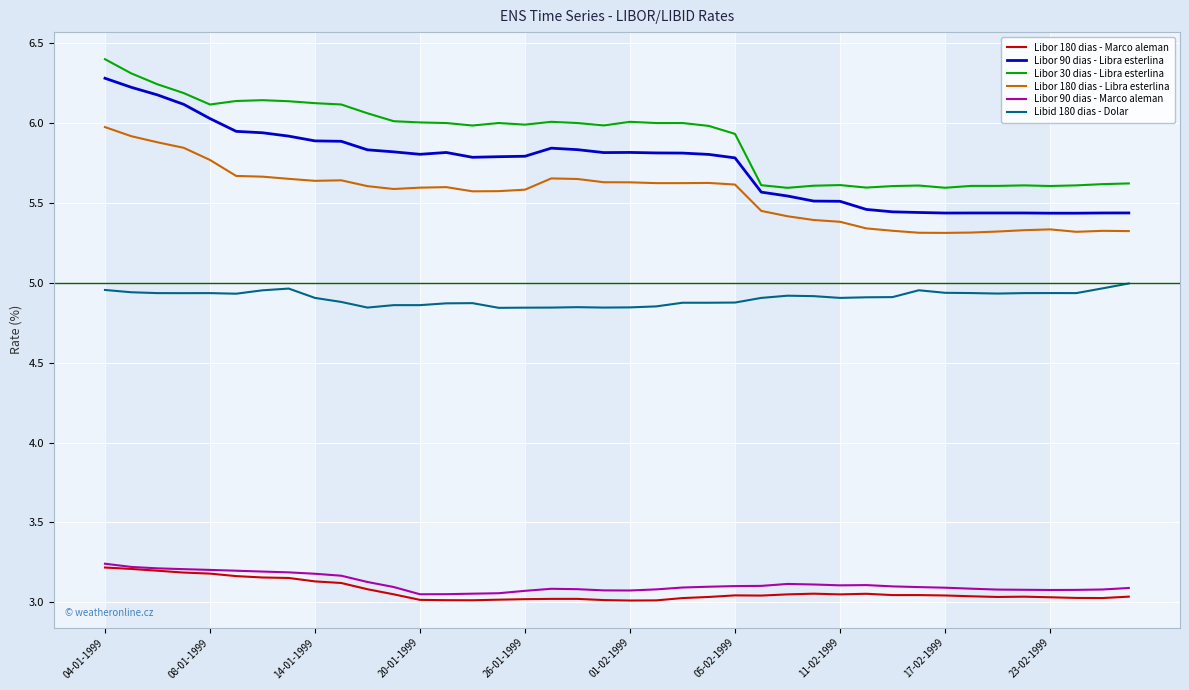

True or false: Libor 180 dias - Libra esterlina and Libor 180 dias - Marco aleman intersect in this chart.

False